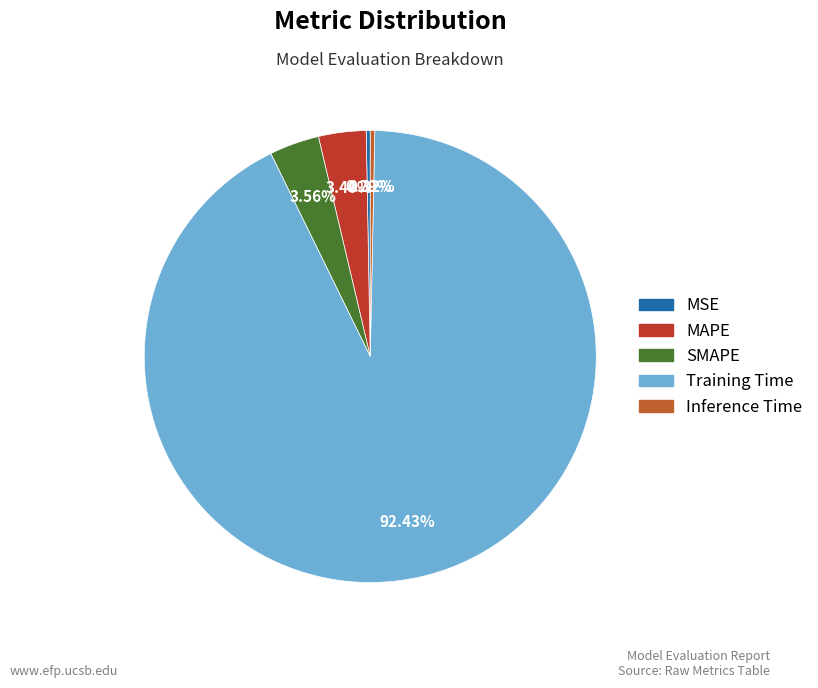

Is there any slice that represents more than half of the pie?

Yes